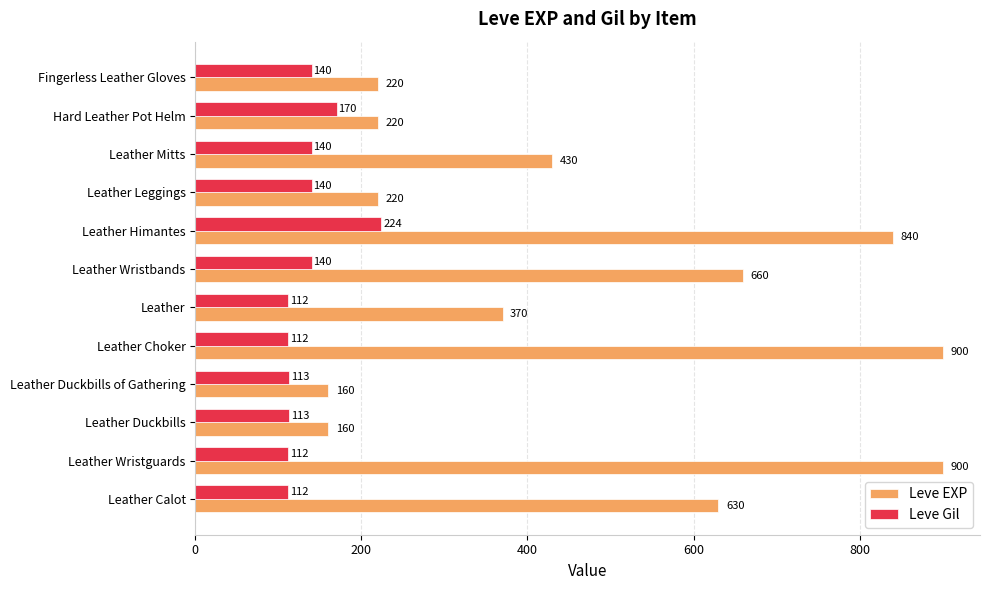

The Leve EXP series shows 59 at Leather Leggings. True or false?

False